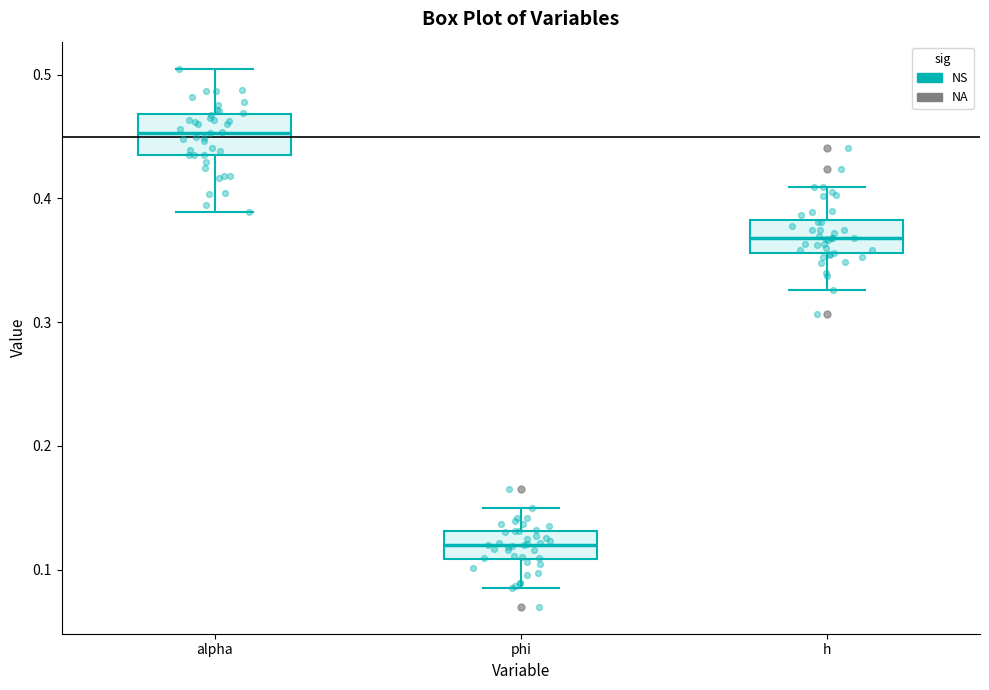

Where does the median line of the box for h sit on the y-axis? The values are not printed on the chart, so give them approximately, as read against the axis.

0.37